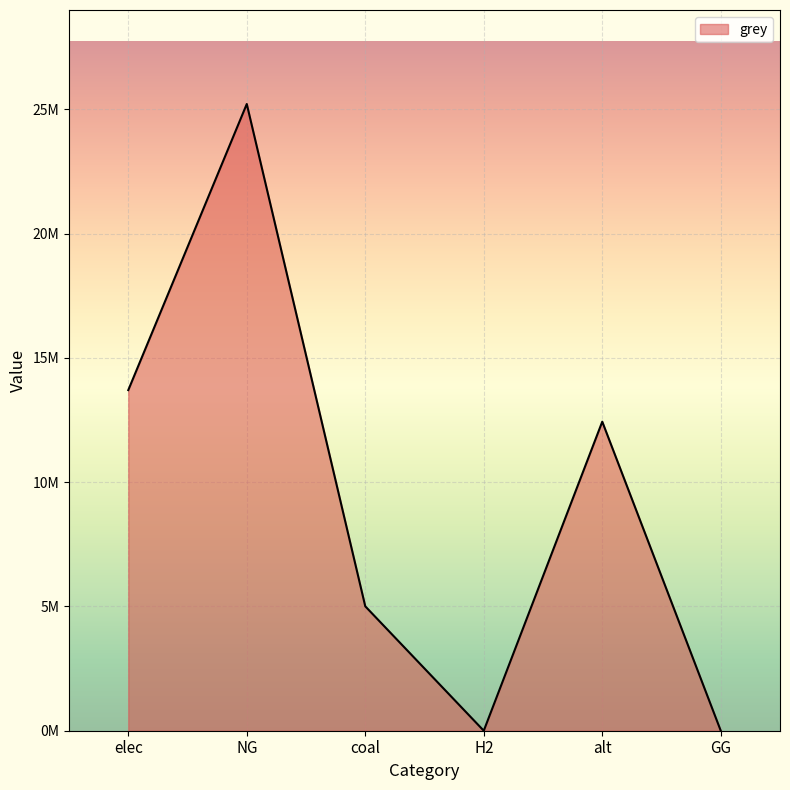

List the labels in order of value, largest first.

NG, elec, alt, coal, H2, GG